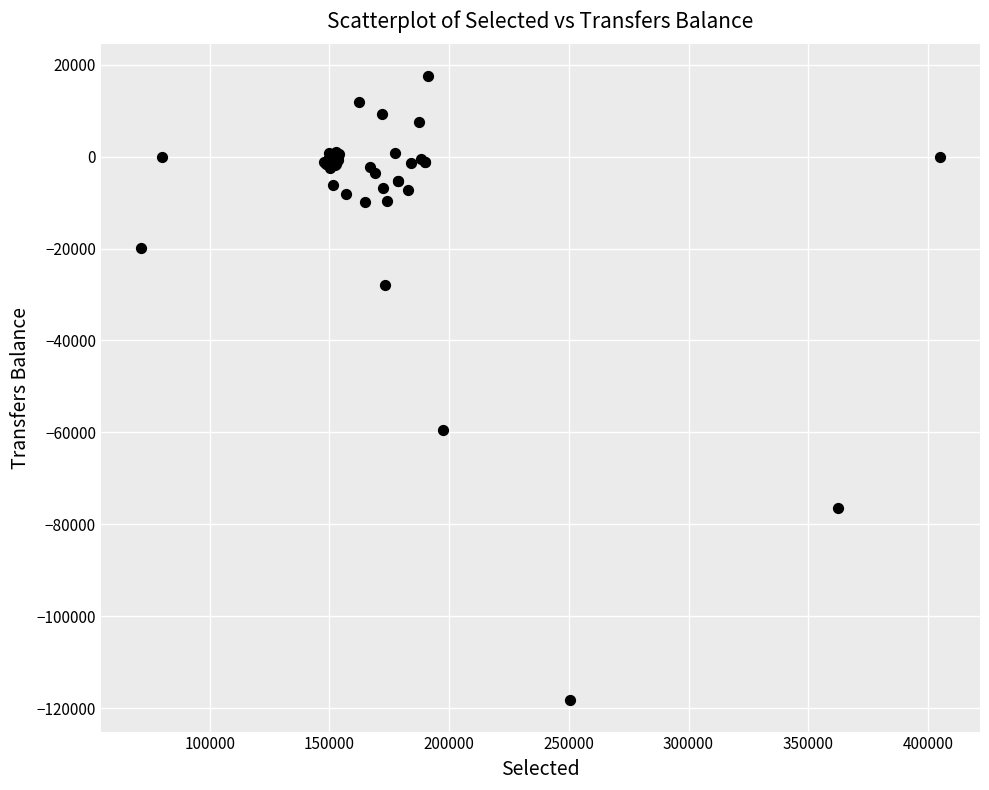

What Y value in the scatter plot is closest to -50321?

-59428